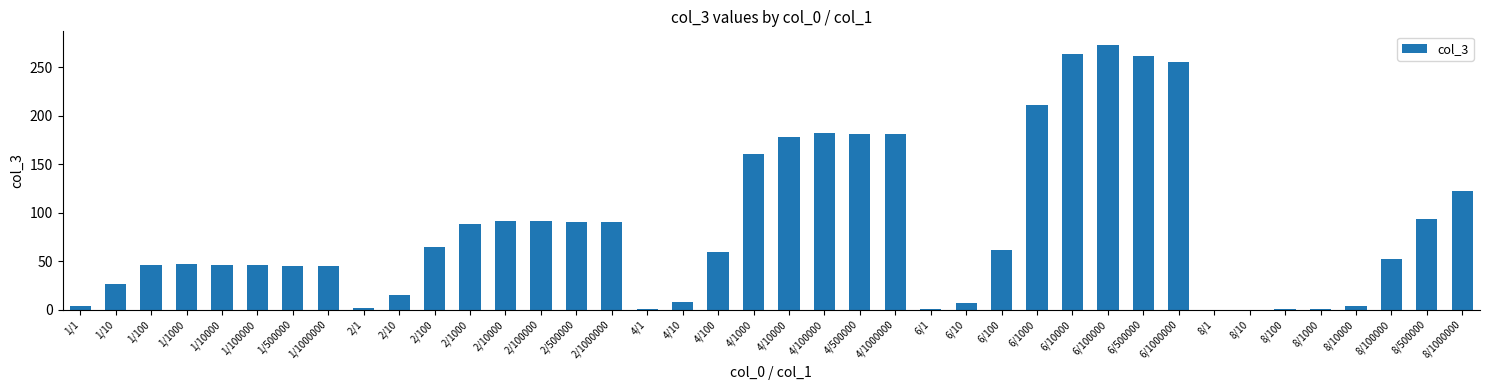

True or false: the data shows 306.8 at 4/100000.

False